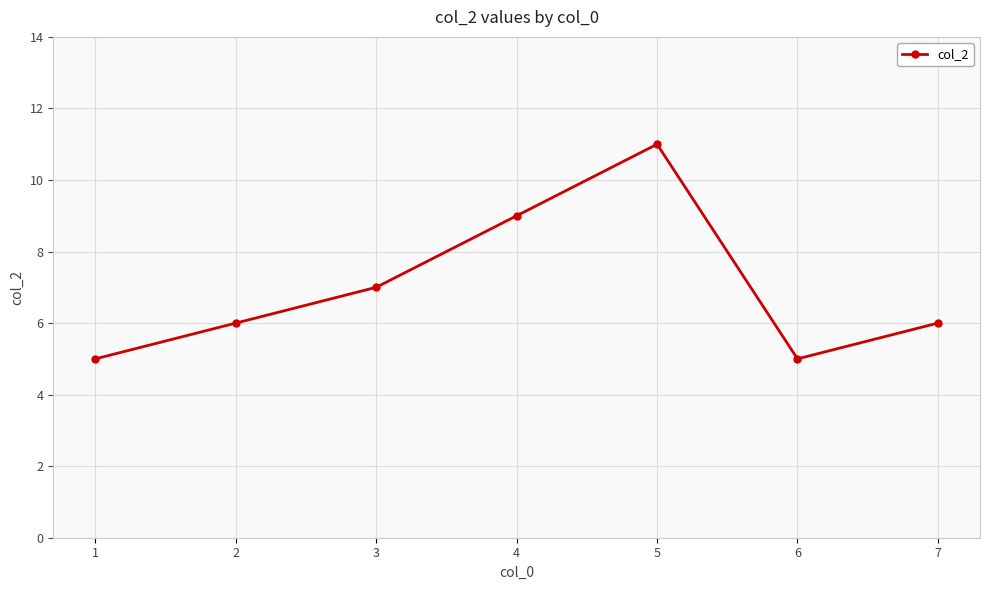

How many values are between 5 and 9?

6